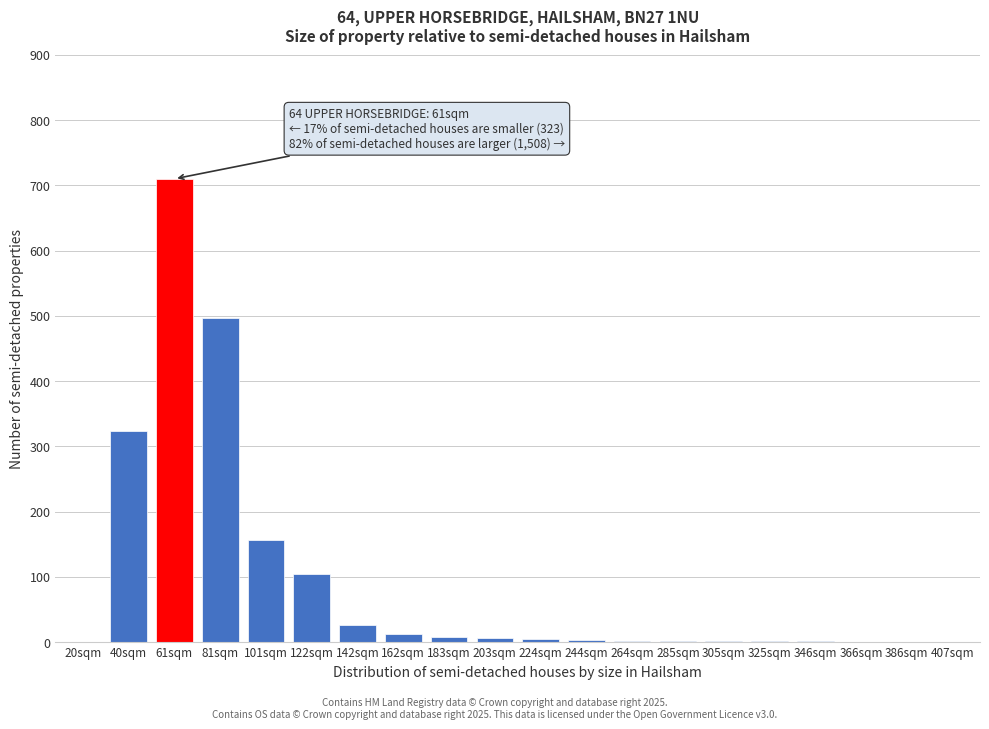

Which category has the highest value across all series?

61sqm